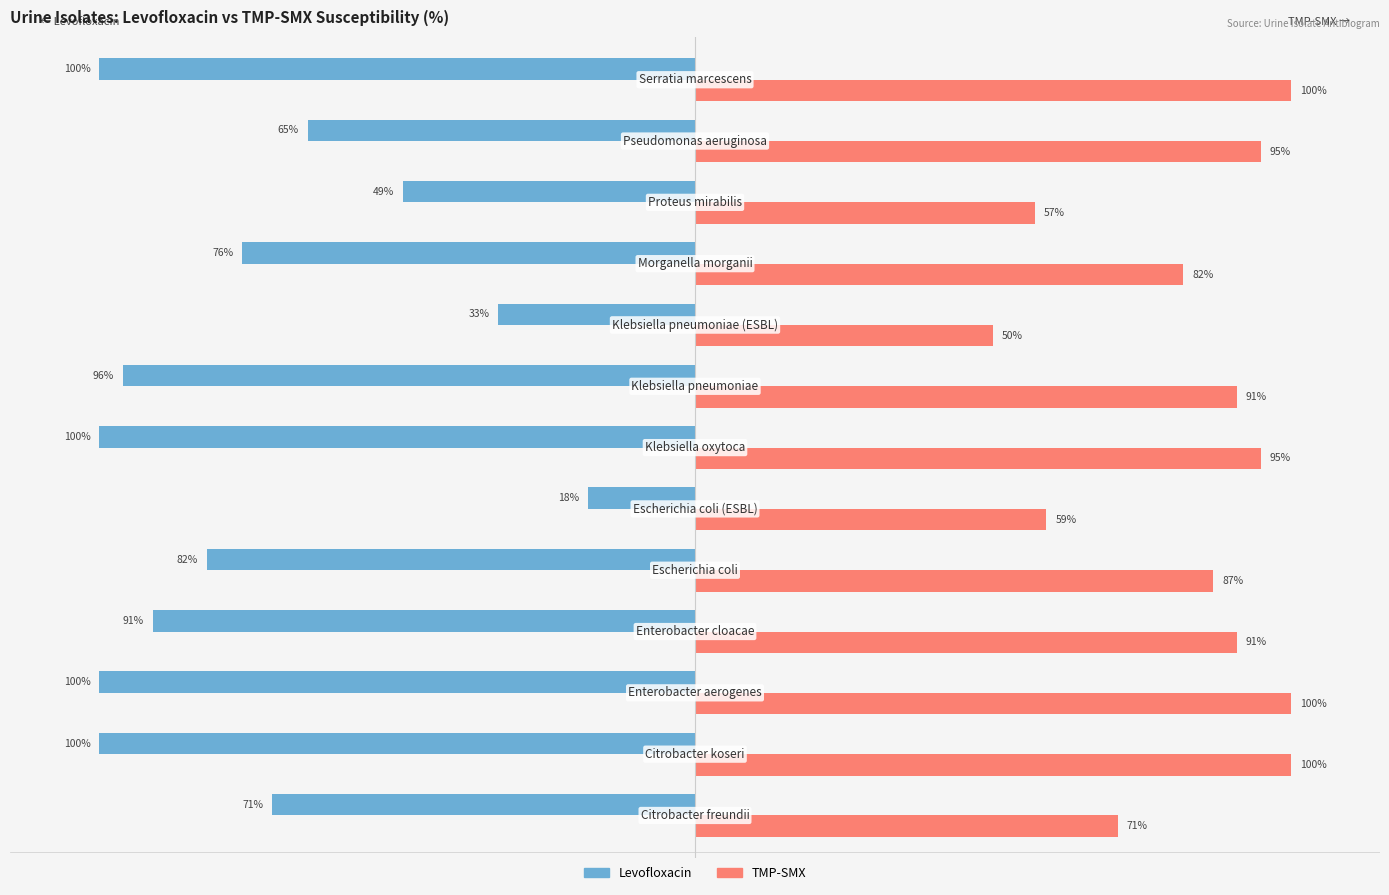

List the series in order of their overall mean, lowest first.

Levofloxacin, TMP-SMX